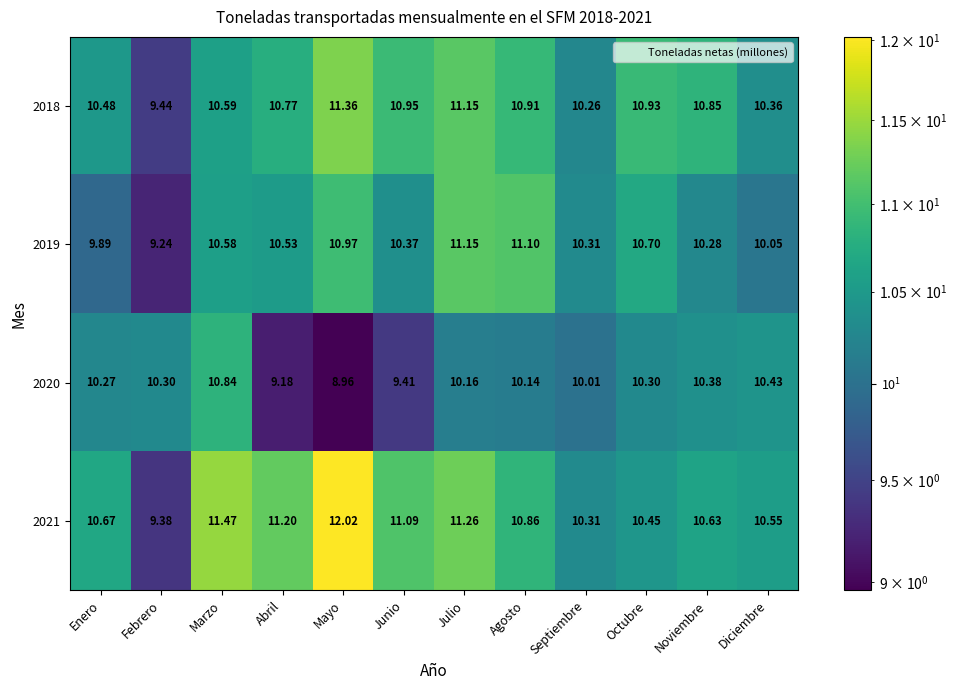

Is the value of 2021 at Enero greater than the value of 2020 at Febrero?

Yes